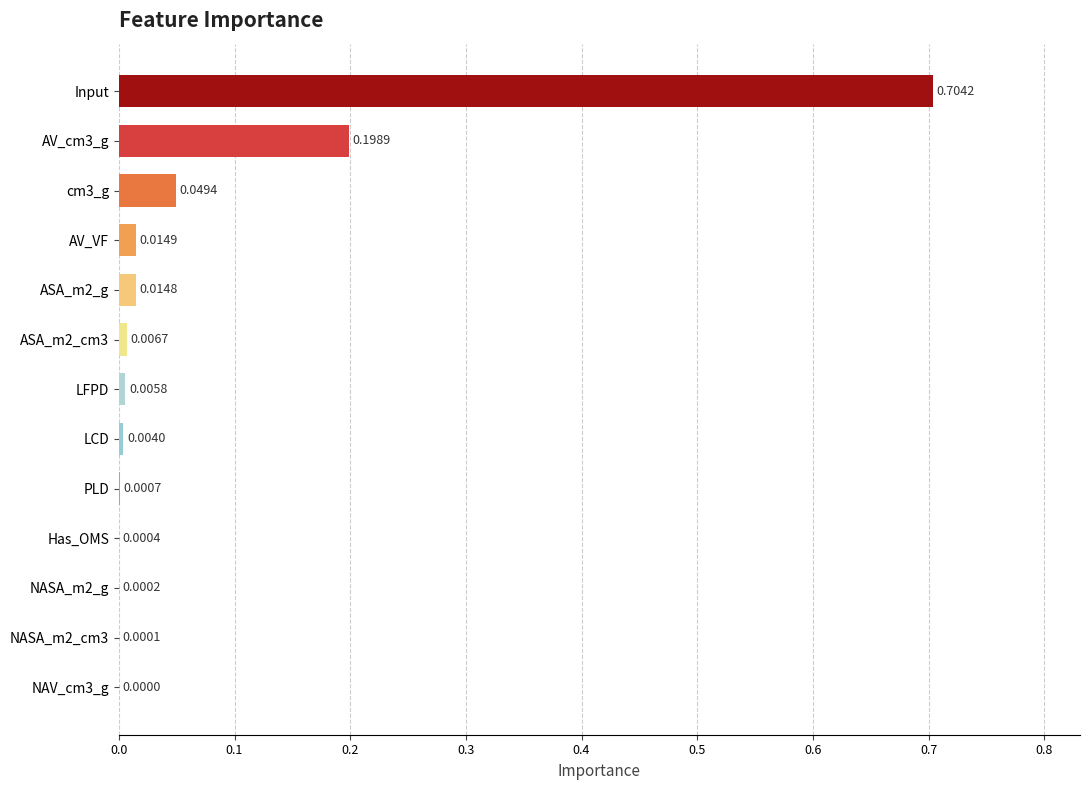

What is the sum of all values?

1.0